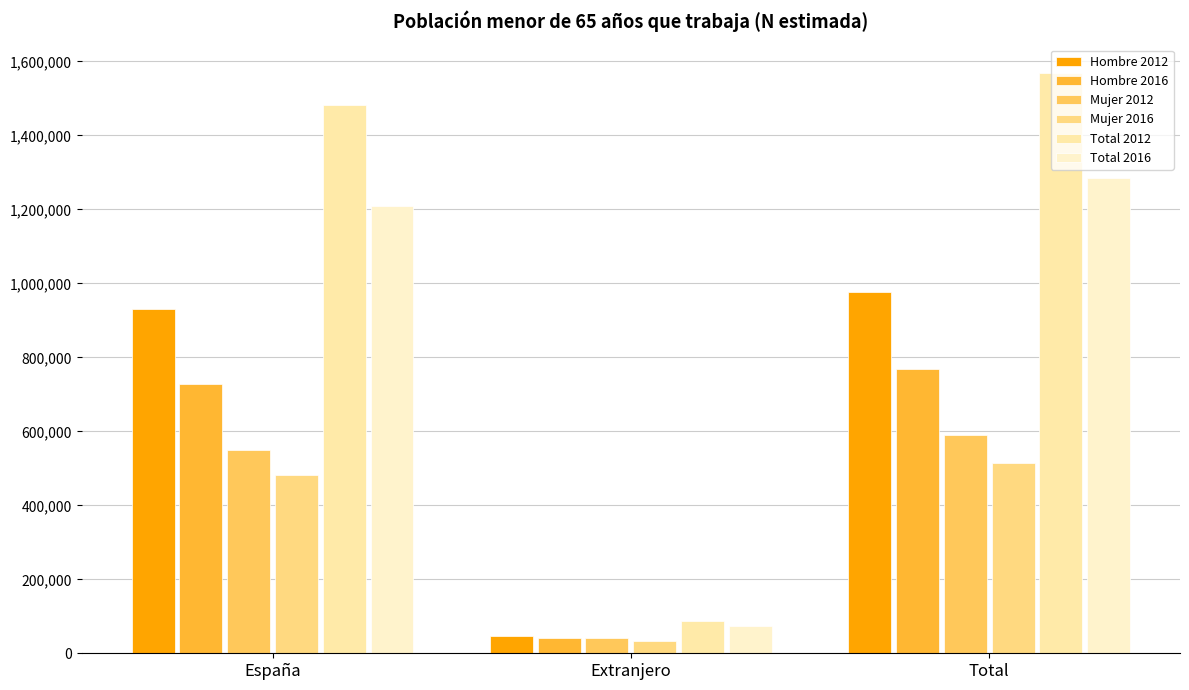

Rank the series at España from lowest to highest value.

Mujer 2016, Mujer 2012, Hombre 2016, Hombre 2012, Total 2016, Total 2012